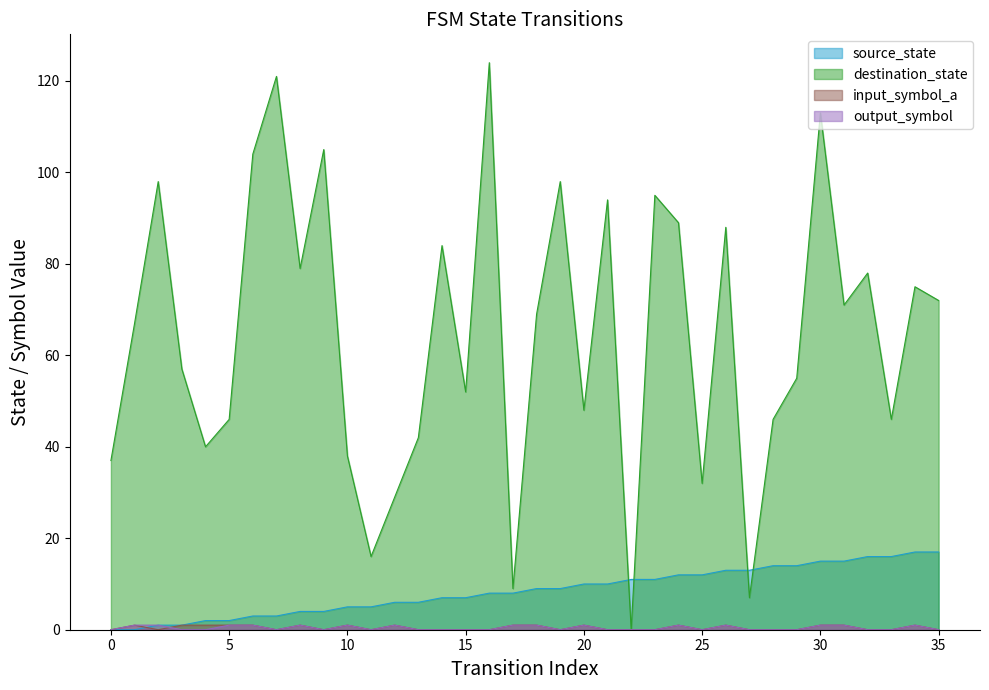

True or false: source_state and destination_state intersect in this chart.

True